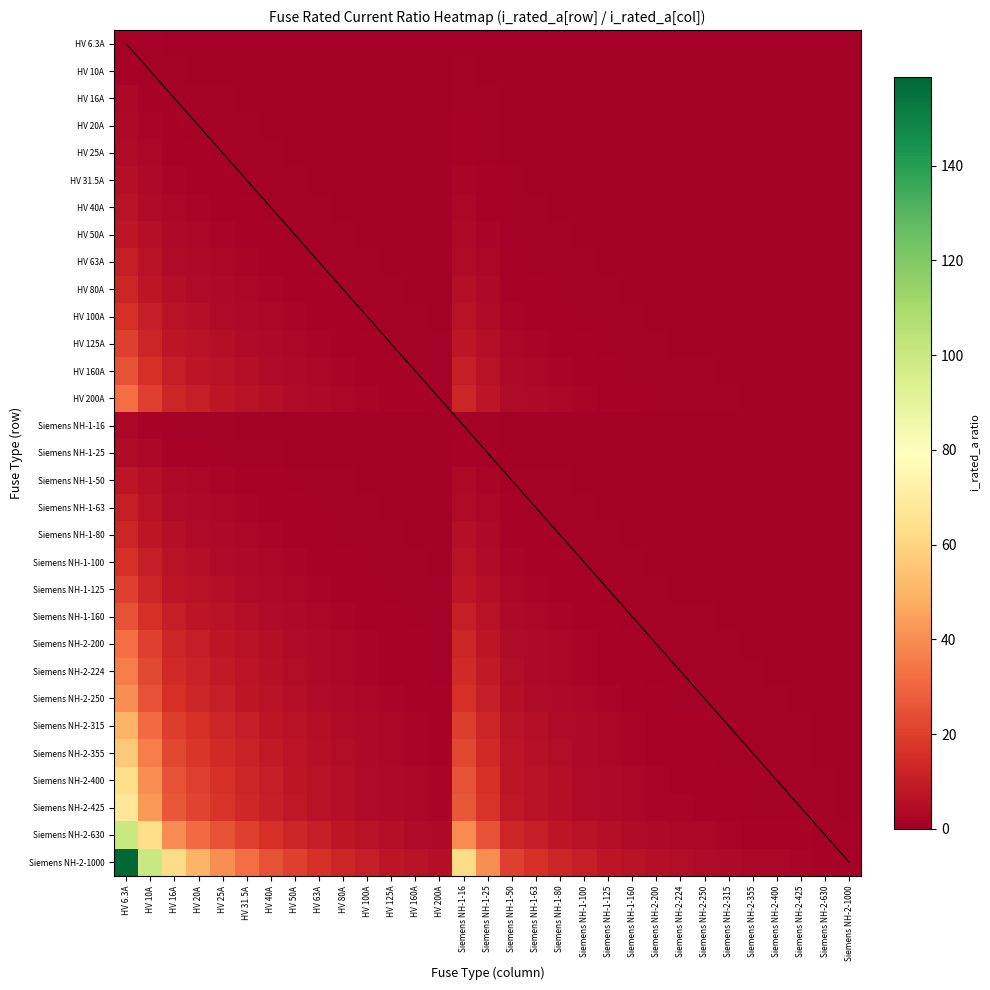

Which label corresponds to the largest value in the chart?

HV 6.3A